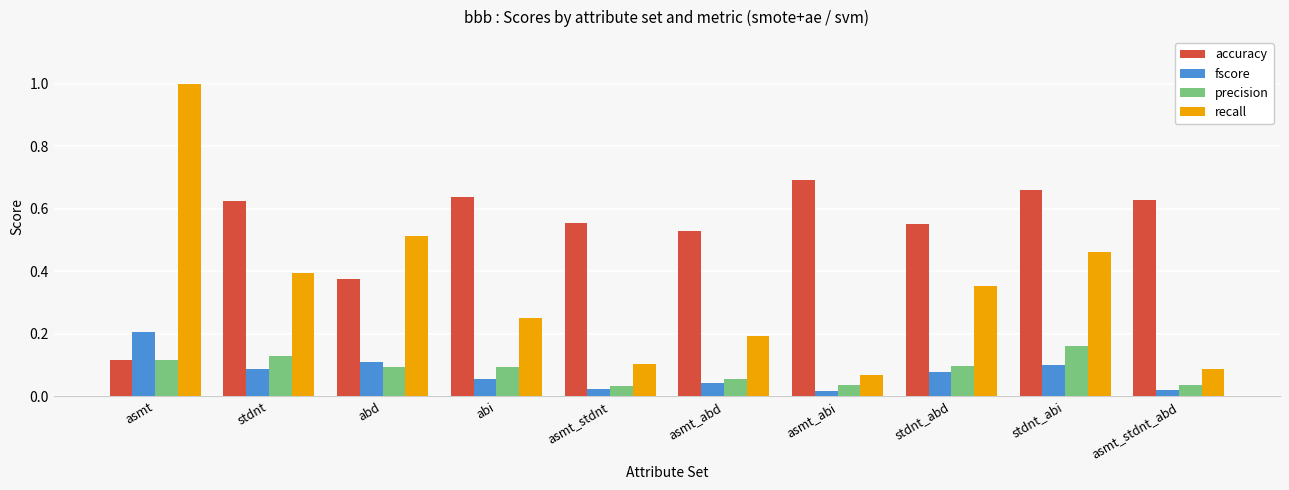

Is it true that fscore equals 0.1 at asmt_abd?

False